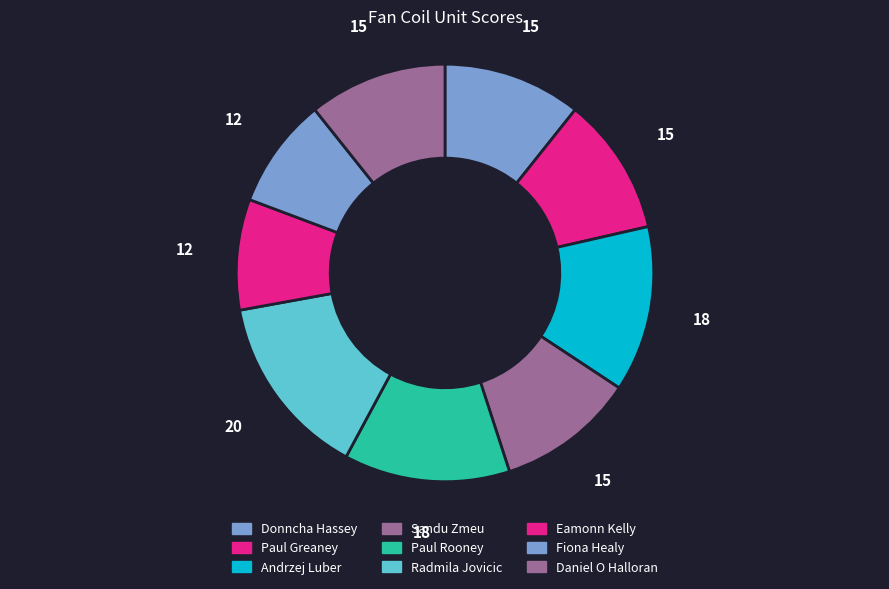

How many slices are in this pie chart?

9